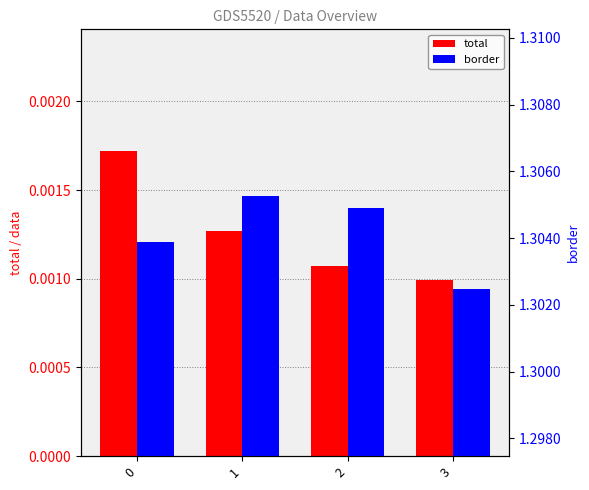

What is the value of the border bar at the 4th from the left?

1.3